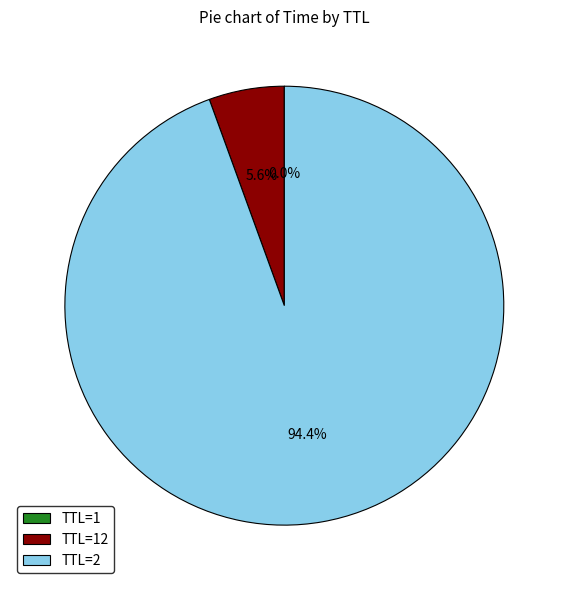

Is there any slice that represents more than half of the pie?

Yes